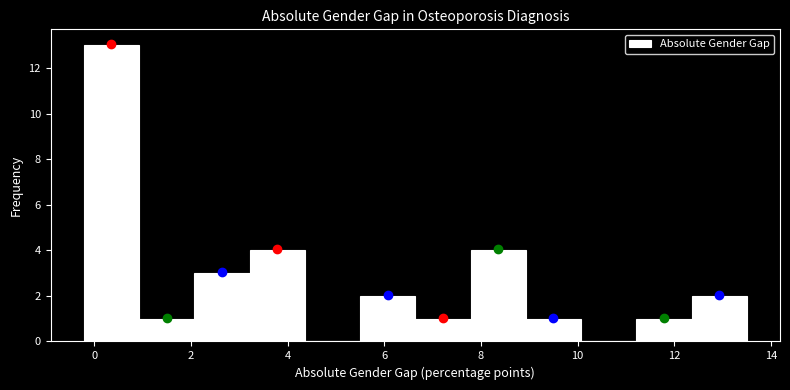

How tall is the bar that spans -0.2 to 1.0 on the x-axis? Neither the bar edges nor the heights are printed on the chart, so give them approximately, as read against the axes.

13